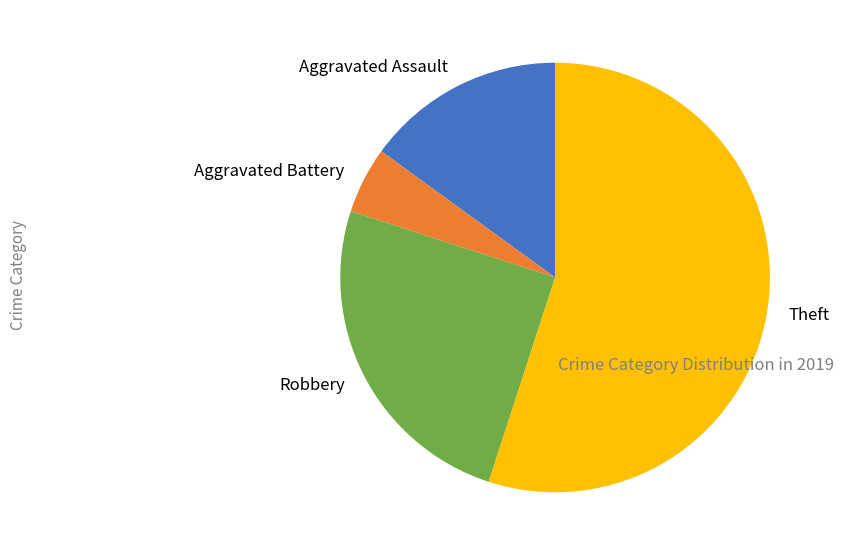

Is the sum of Aggravated Battery and Theft greater than half?

Yes